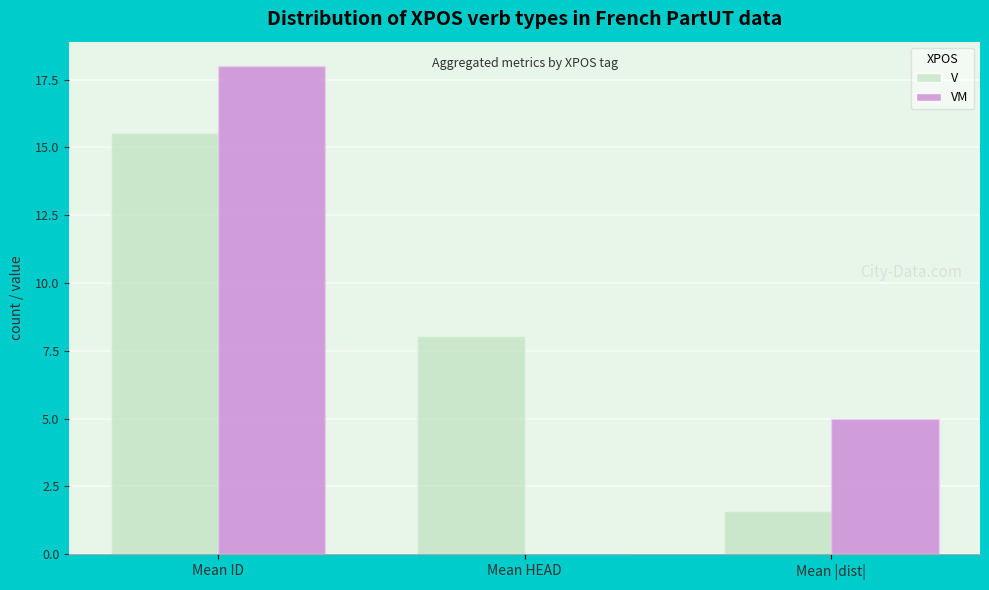

At which label is VM closest to 9?

Mean |dist|